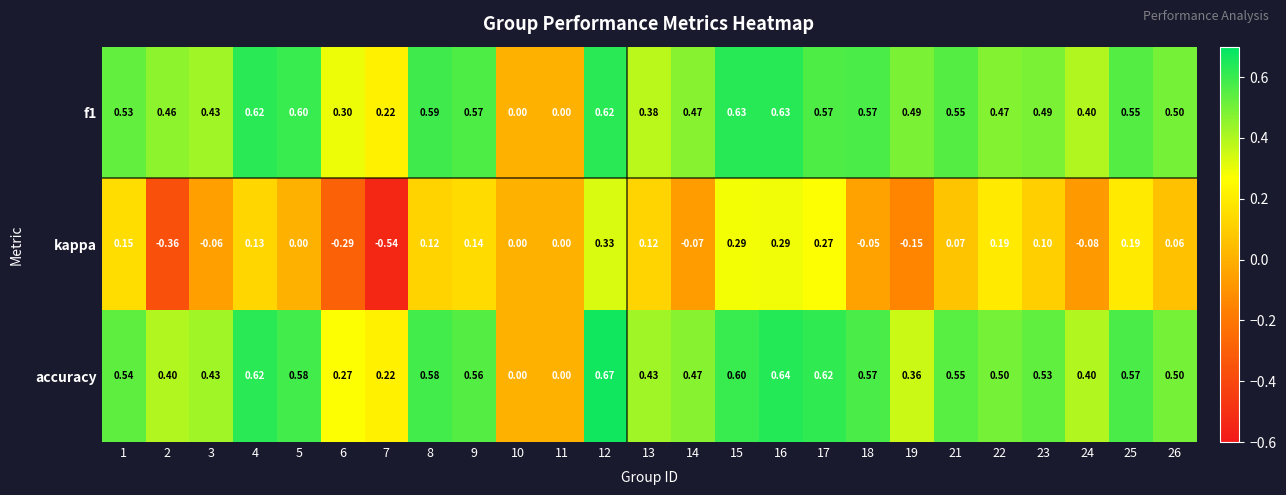

Which series changed the most between 9 and 24?

kappa